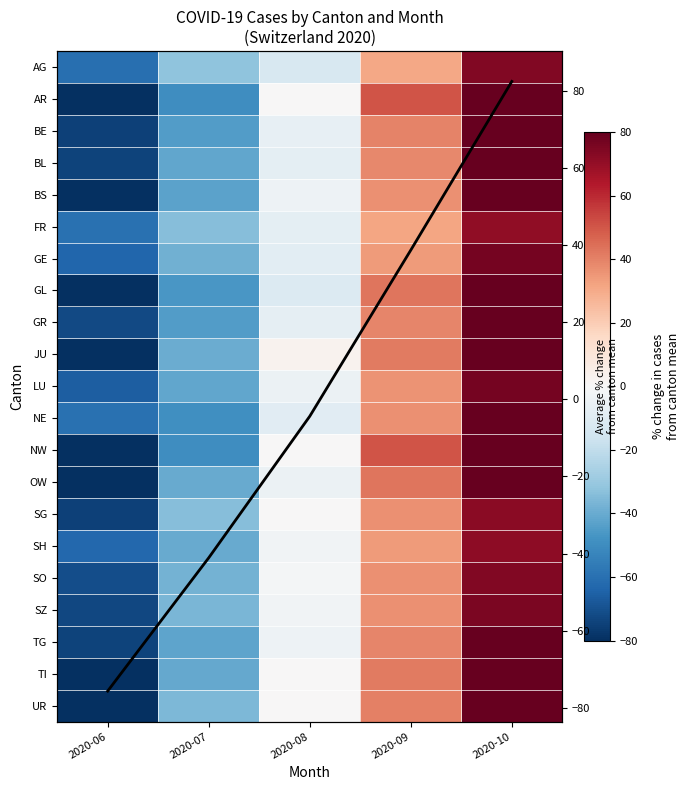

At how many categories does at least one series exceed 9?

2